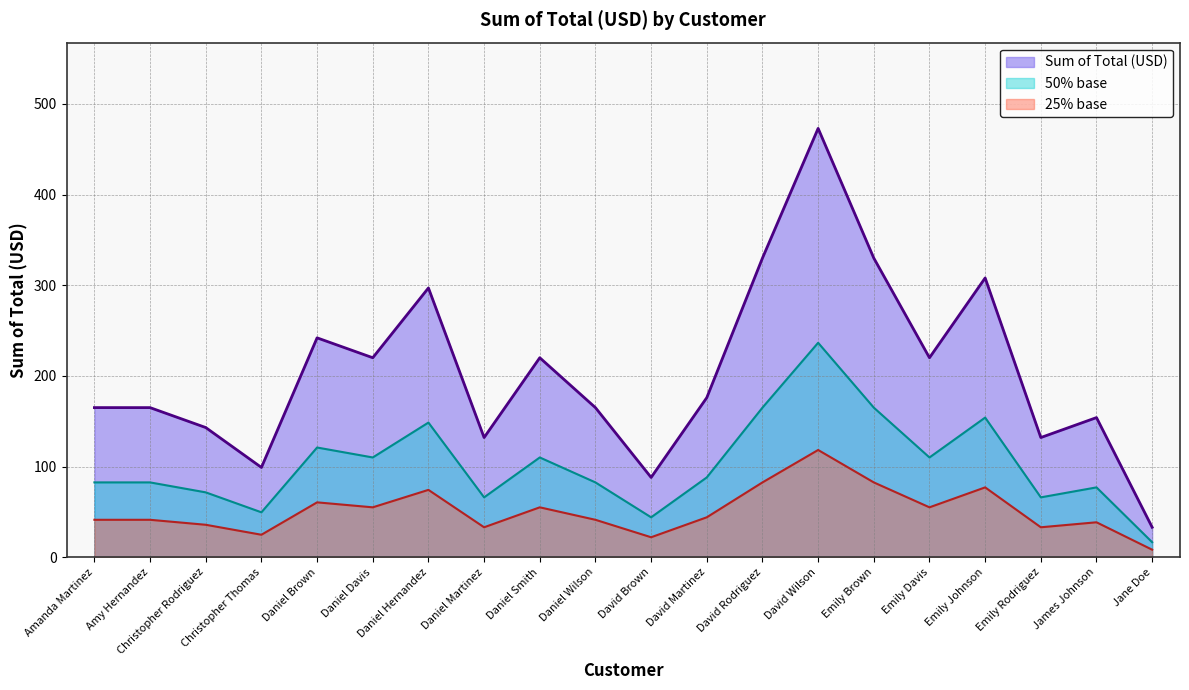

Reading left to right, list all the values displayed in this chart.

Amanda Martinez=165.0	Amy Hernandez=165.0	Christopher Rodriguez=143.0	Christopher Thomas=99.0	Daniel Brown=241.9	Daniel Davis=220.0	Daniel Hernandez=297.0	Daniel Martinez=132.0	Daniel Smith=220.0	Daniel Wilson=164.9	David Brown=88.0	David Martinez=176.0	David Rodriguez=329.9	David Wilson=473.0	Emily Brown=329.9	Emily Davis=220.0	Emily Johnson=308.0	Emily Rodriguez=132.0	James Johnson=154.0	Jane Doe=33.0